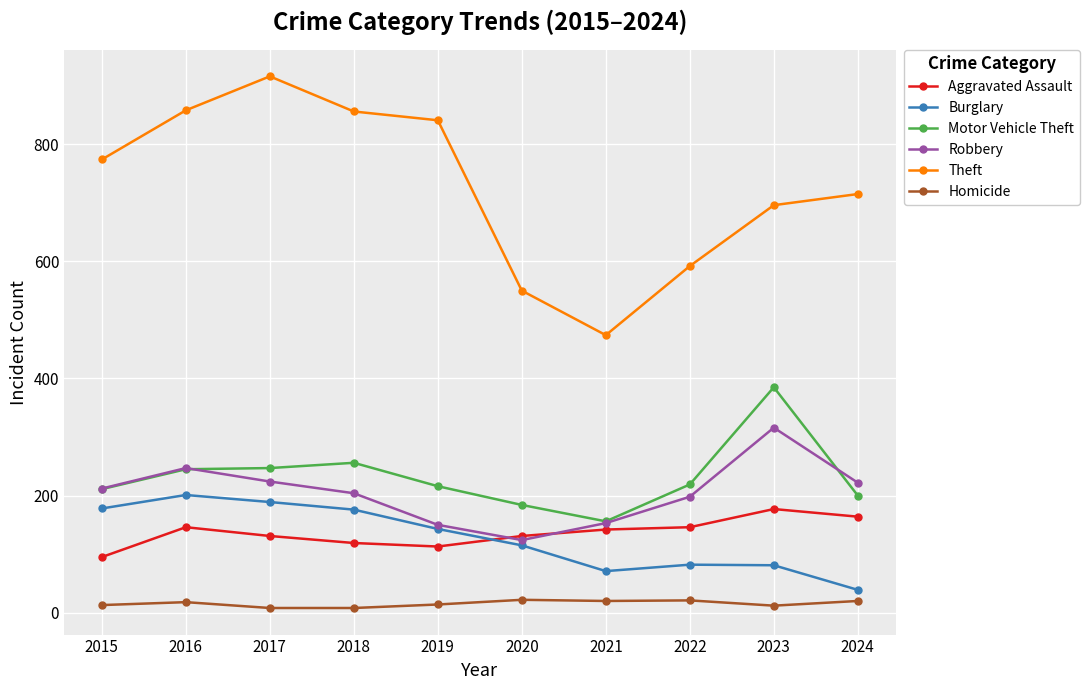

True or false: Motor Vehicle Theft and Burglary intersect in this chart.

False